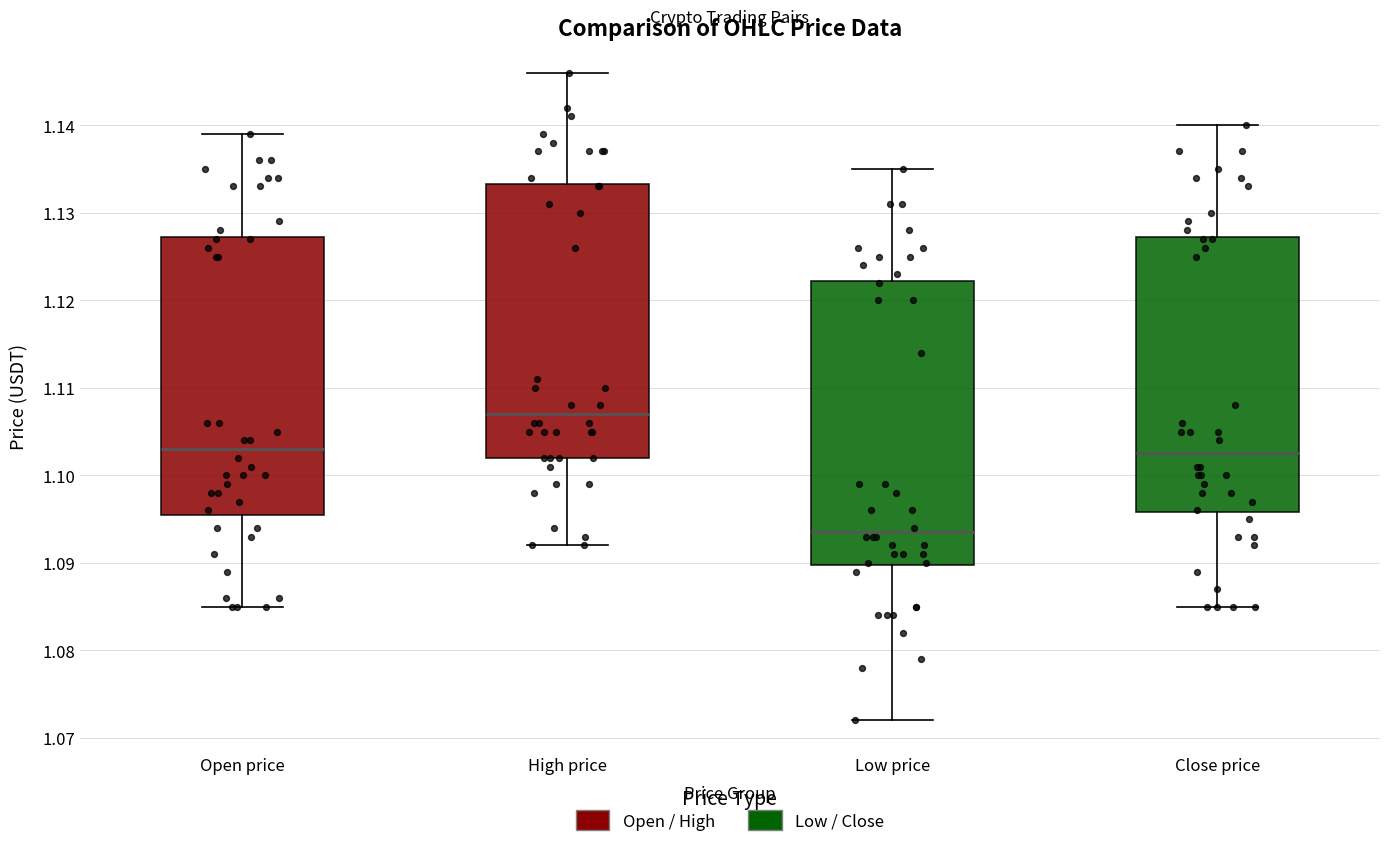

Which box's median line is the highest?

High price